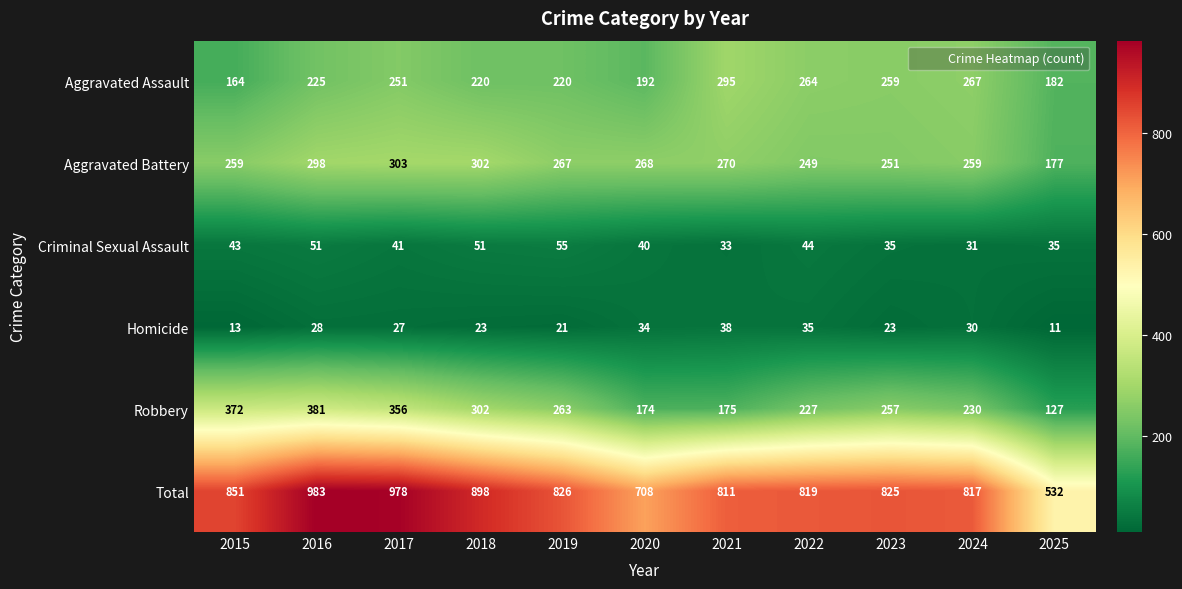

The Robbery series shows 73 at 2025. True or false?

False